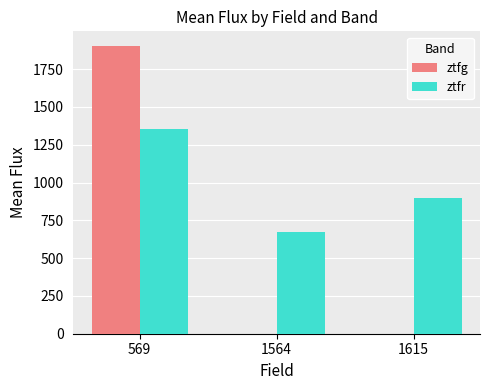

What is the difference between the ztfg values at 569 and 1615?

1904.5